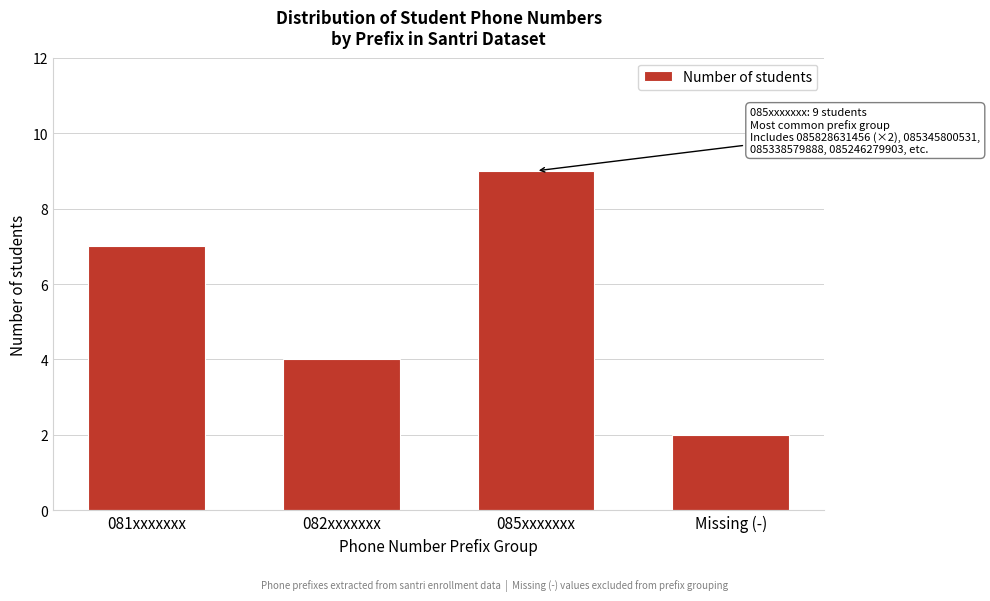

Reading left to right, what are all the values shown in this chart?

081xxxxxxx=7	082xxxxxxx=4	085xxxxxxx=9	Missing (-)=2